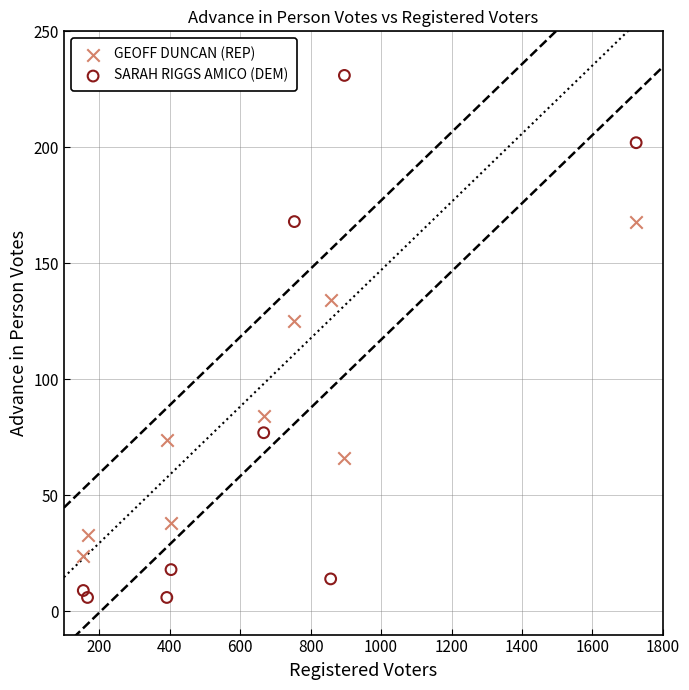

Which series reaches the minimum Y coordinate?

SARAH RIGGS AMICO (DEM)